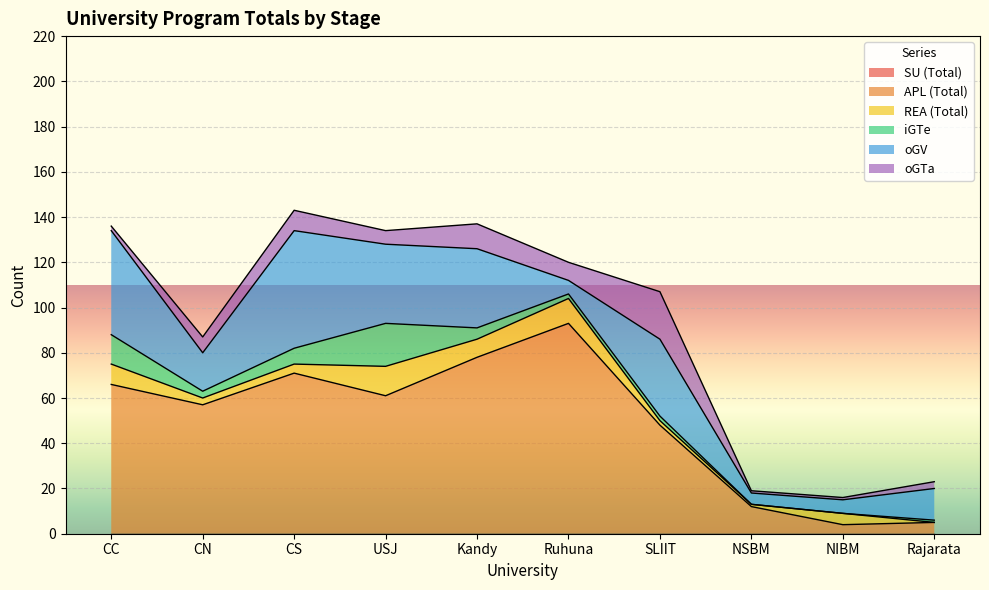

How many data points in iGTe are less than 3?

5